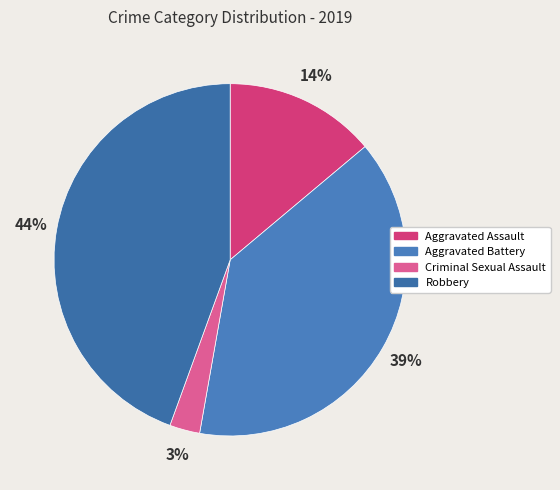

Rank the categories by value from highest to lowest.

Robbery, Aggravated Battery, Aggravated Assault, Criminal Sexual Assault